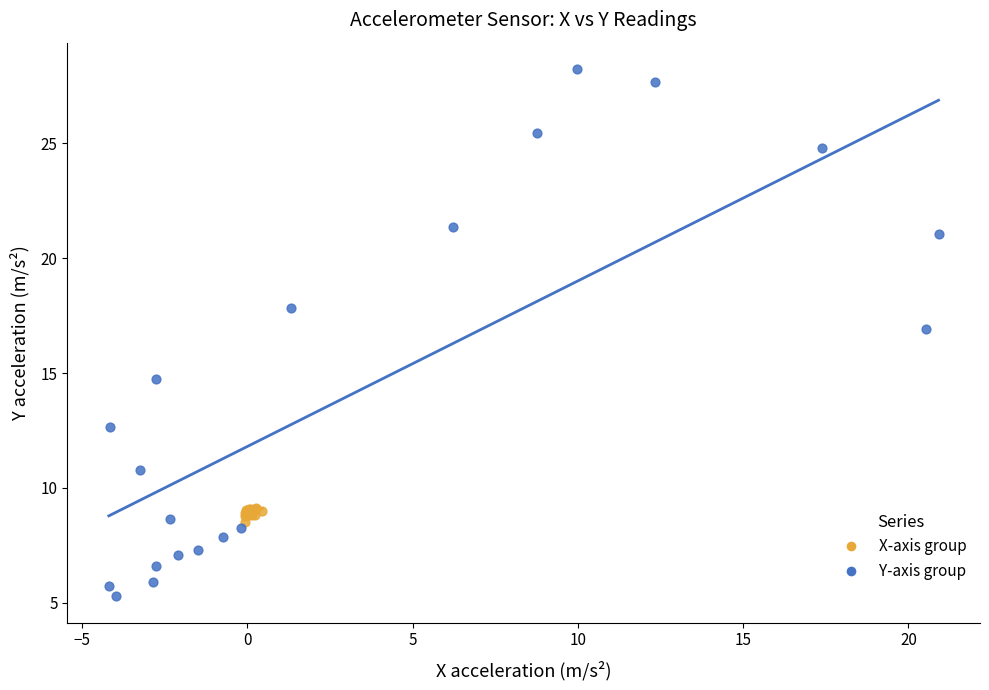

Which series contains the highest Y value?

Y-axis group